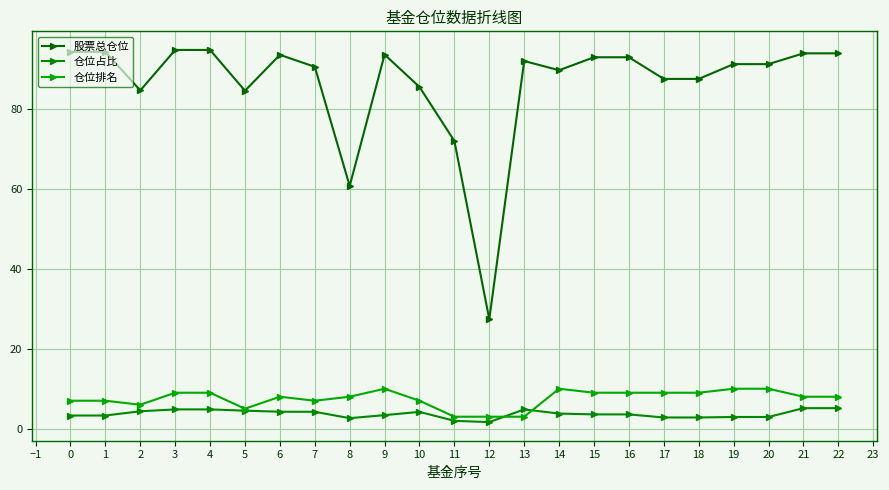

In 股票总仓位, how many points are higher than both neighbors (excluding endpoints)?

3